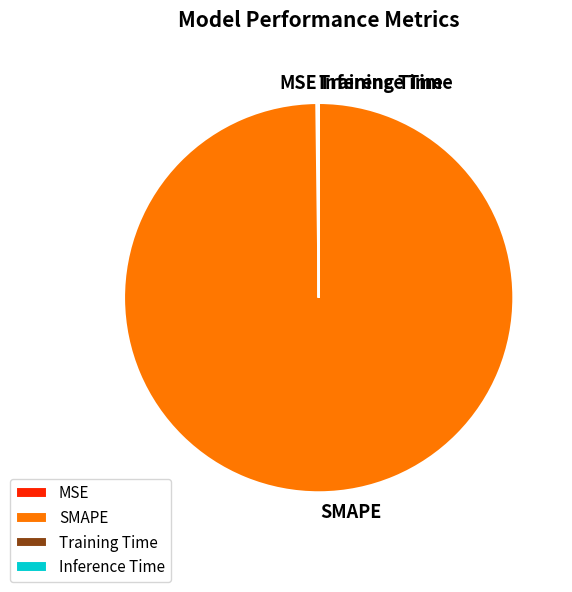

Is it true that SMAPE is 100% of the pie?

True